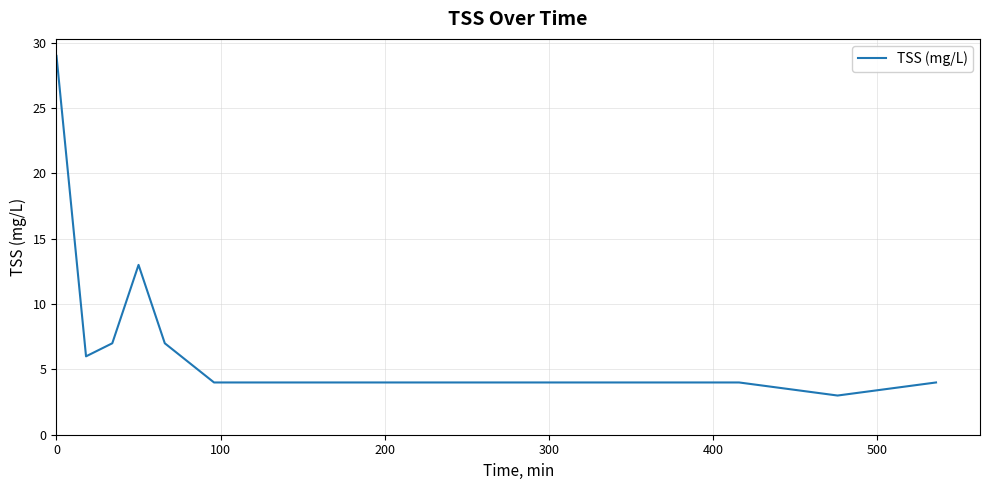

What is the greatest value displayed?

29